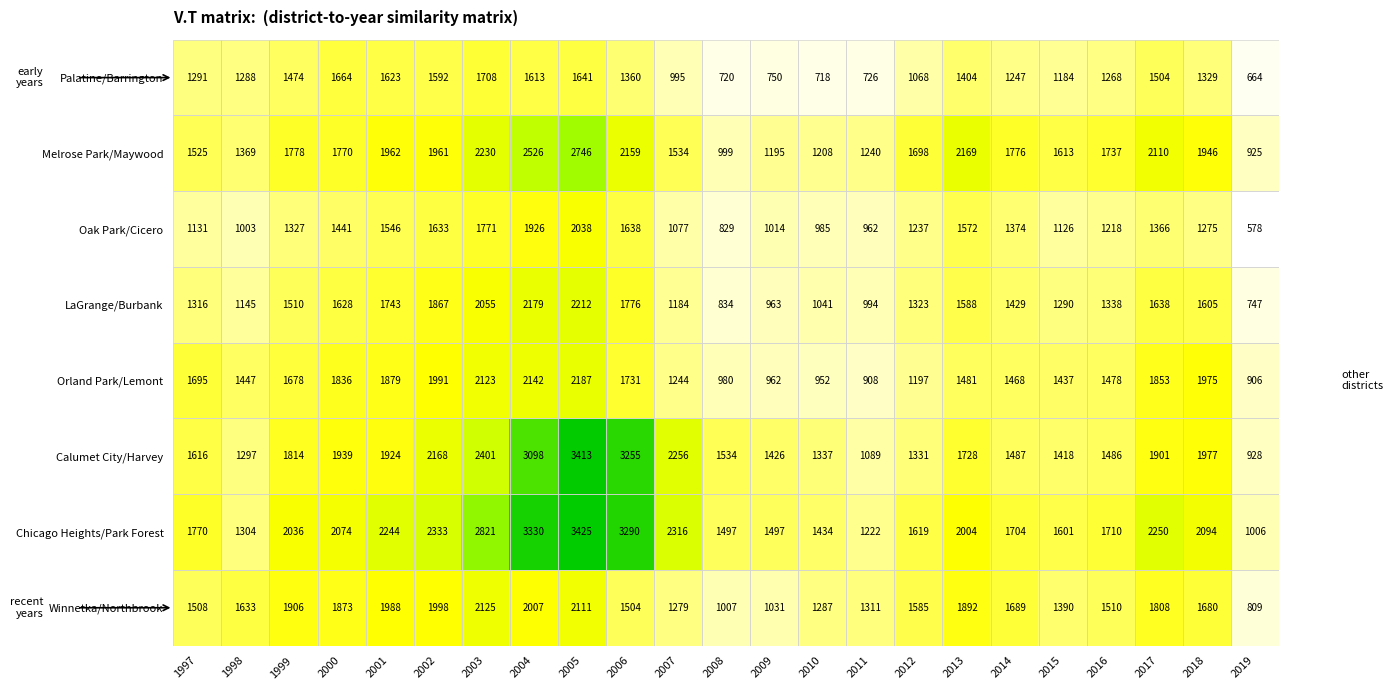

Rank the series by their maximum value, from lowest to highest.

Palatine/Barrington, Oak Park/Cicero, Winnetka/Northbrook, Orland Park/Lemont, LaGrange/Burbank, Melrose Park/Maywood, Calumet City/Harvey, Chicago Heights/Park Forest